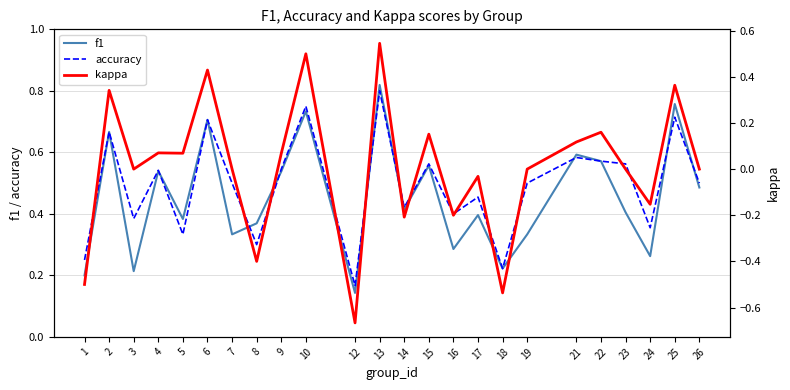

How many lines are shown in the chart?

3